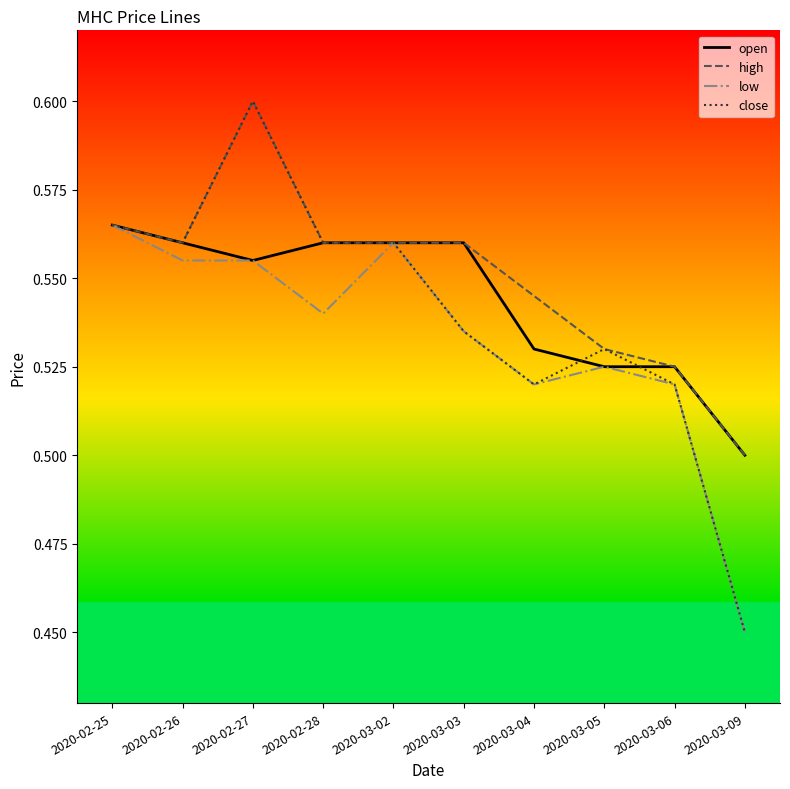

List the series in order of their overall mean, lowest first.

low, close, open, high